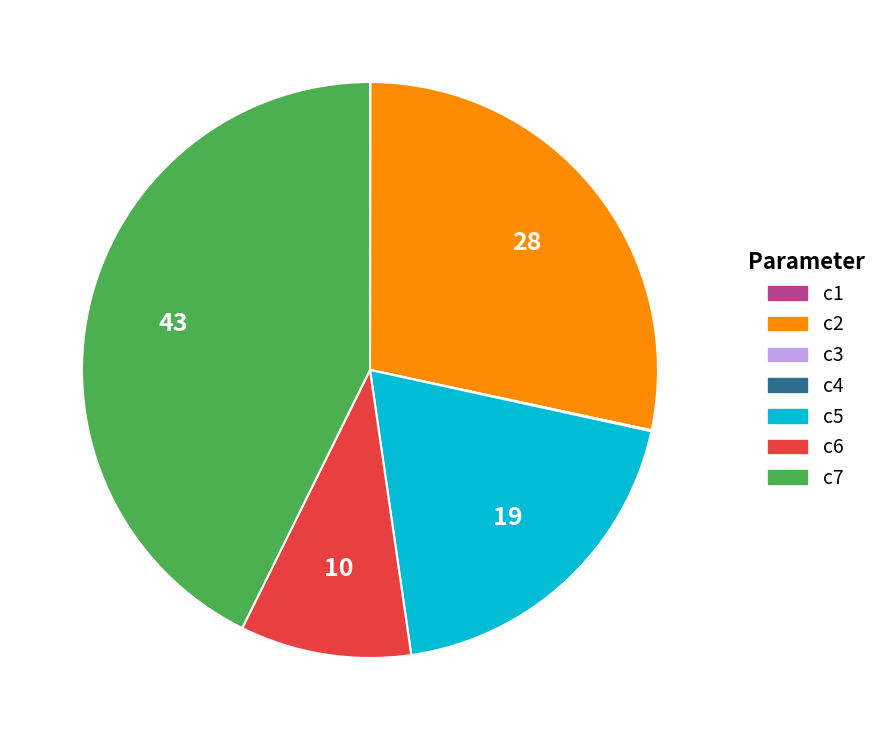

Which slice is the largest?

c7